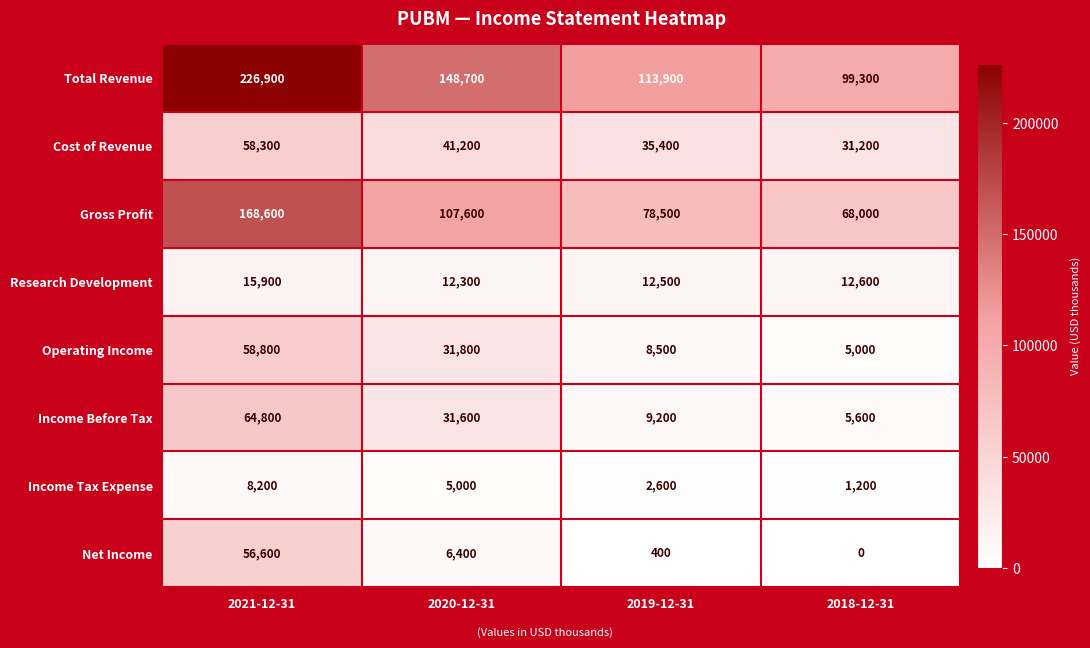

What is the highest value of the Operating Income series?

58800